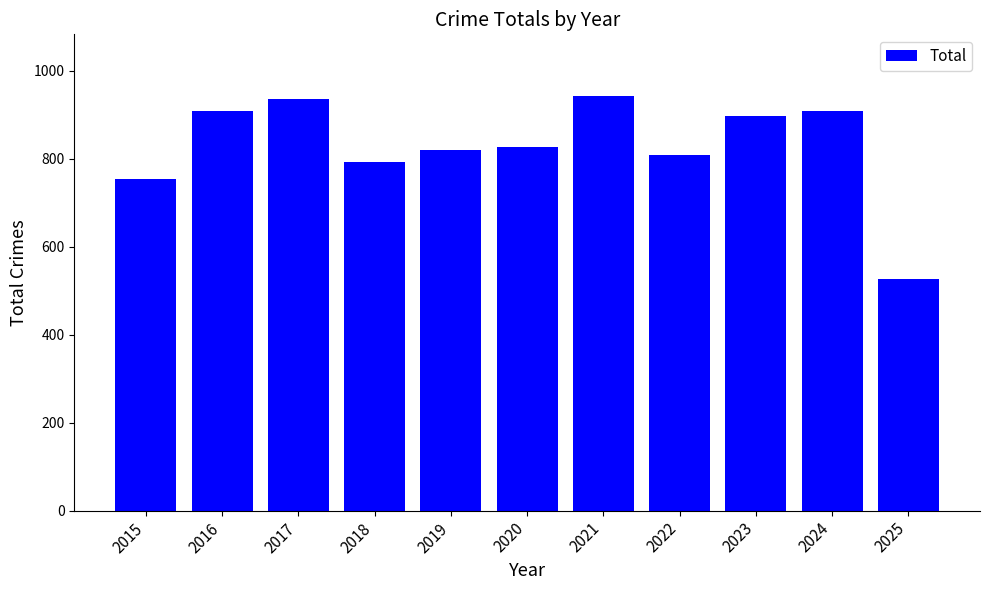

Which label corresponds to the smallest value in the chart?

2025